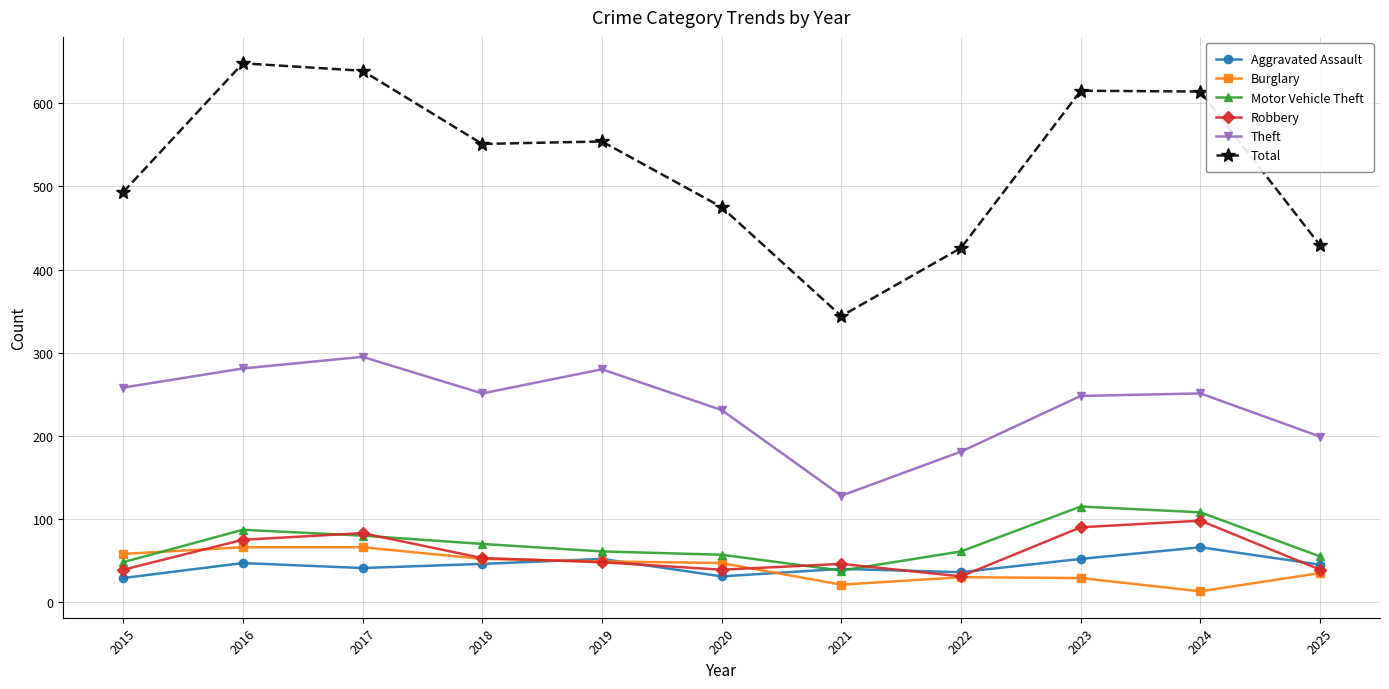

How many distinct data groups are displayed?

6